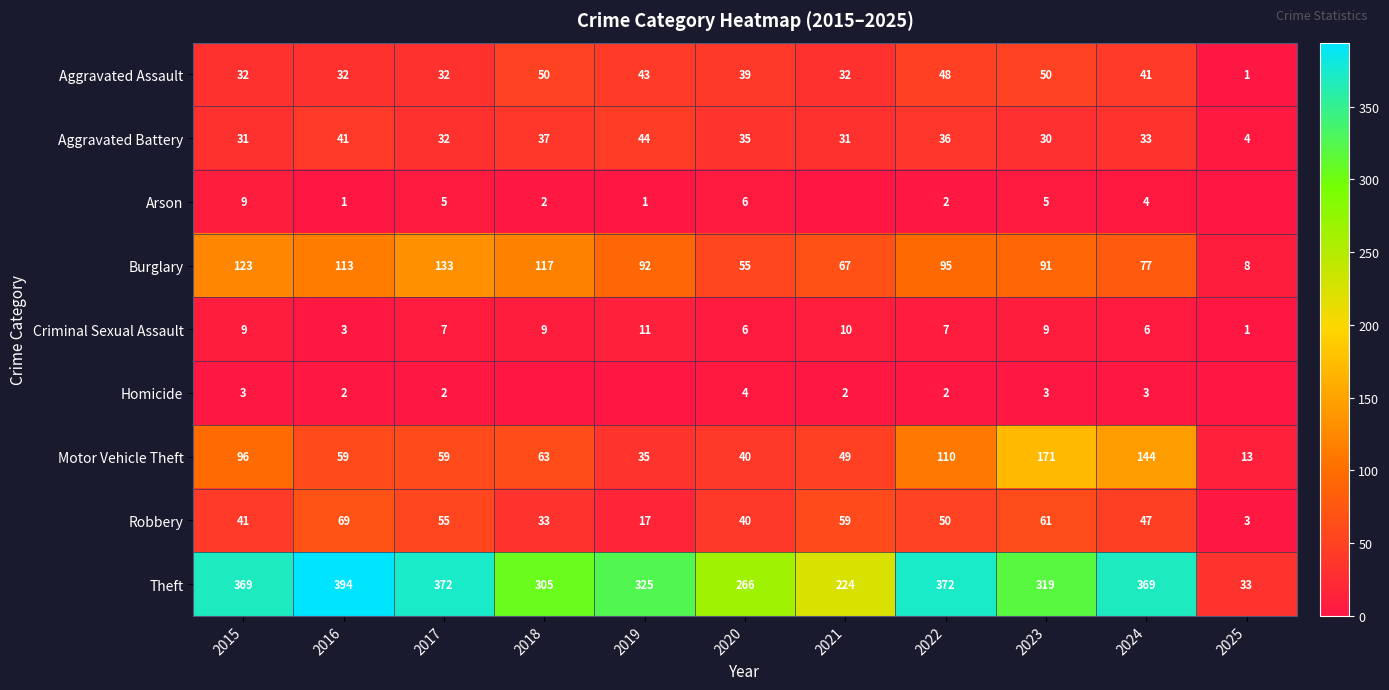

What is the highest value of the Burglary series?

133